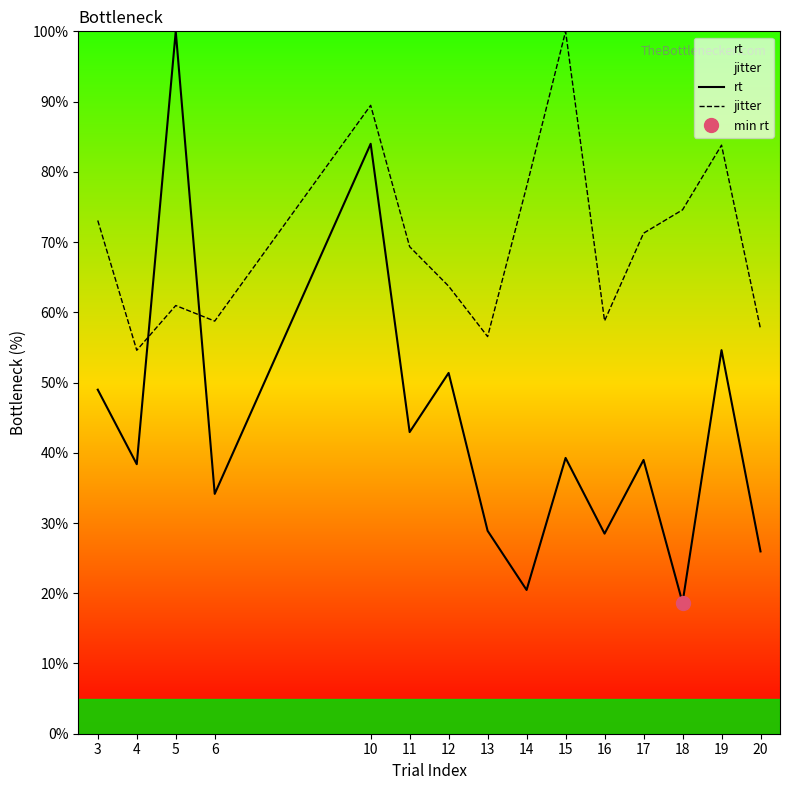

Reading left to right, list all the values displayed in this chart.

rt: 3=49.0	4=38.4	5=100.0	6=34.1	10=84.0	11=42.9	12=51.4	13=28.9	14=20.5	15=39.3	16=28.5	17=39.0	18=18.7	19=54.6	20=26.0
jitter: 3=73.1	4=54.6	5=61.0	6=58.7	10=89.5	11=69.3	12=63.7	13=56.5	14=77.9	15=100.0	16=58.8	17=71.3	18=74.6	19=83.8	20=57.6